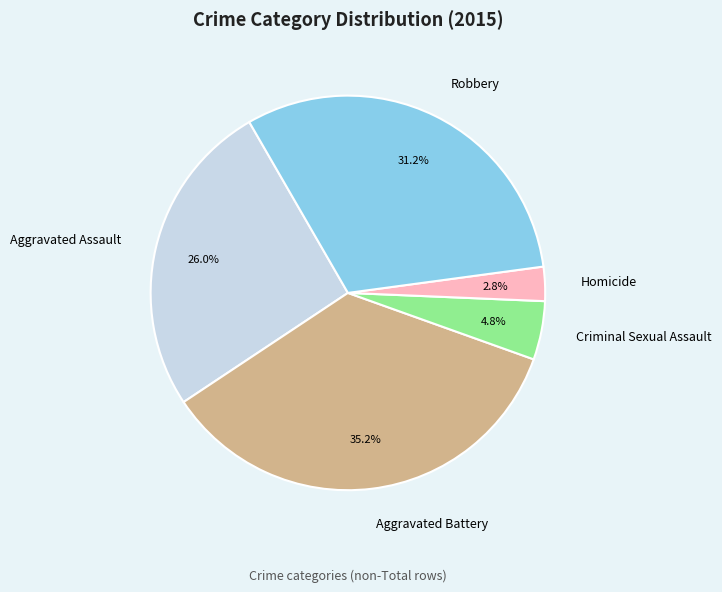

How much of the chart is everything except Criminal Sexual Assault?

95.2%